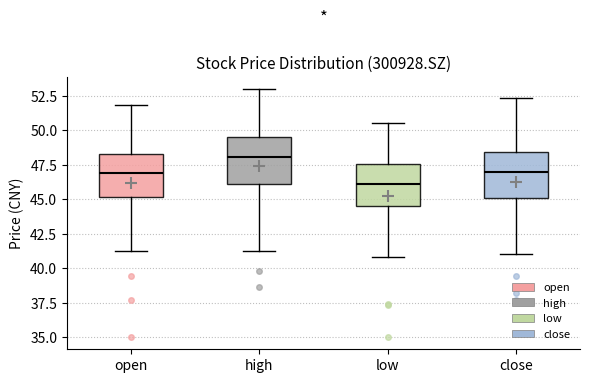

Where does the upper whisker of the box for low end on the y-axis? The values are not printed on the chart, so give them approximately, as read against the axis.

50.5